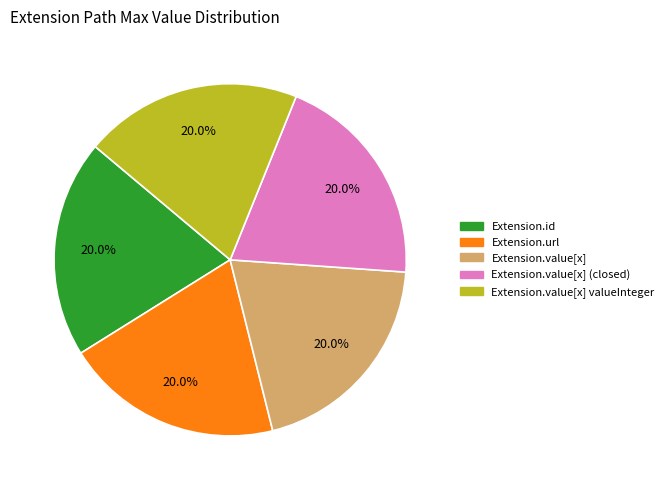

What is the ratio of the value at Extension.value[x] (closed) to the value at Extension.id?

1.0